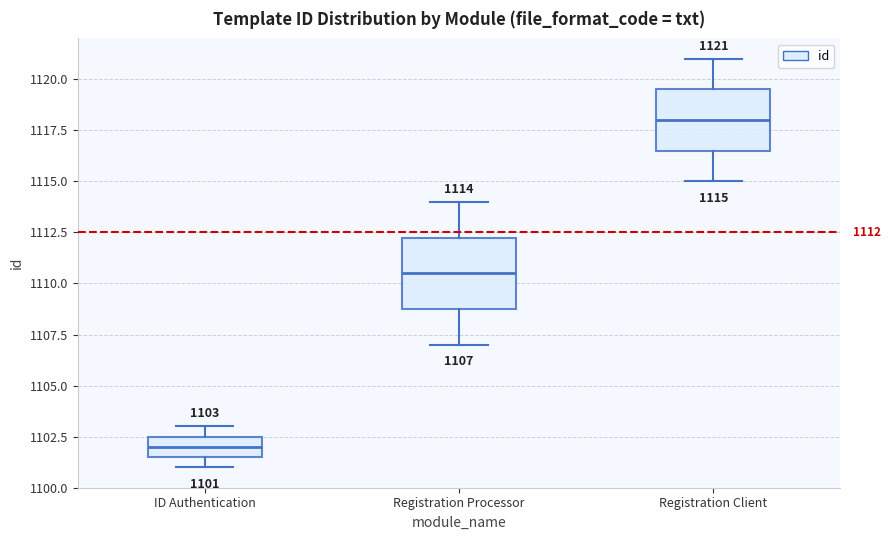

Which box's median line is the lowest?

ID Authentication